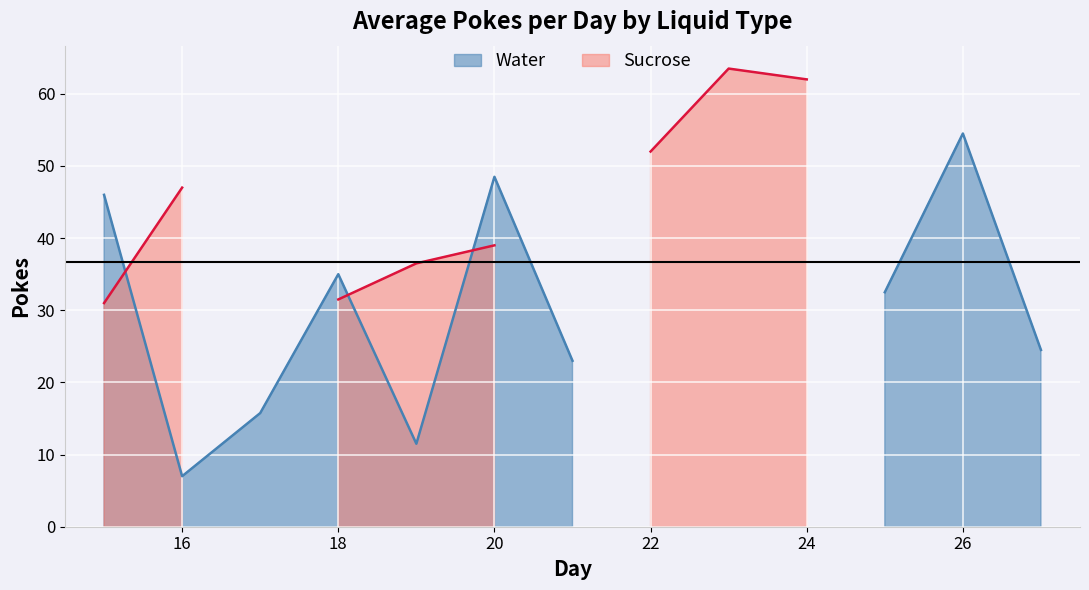

True or false: Sucrose and Water intersect in this chart.

True